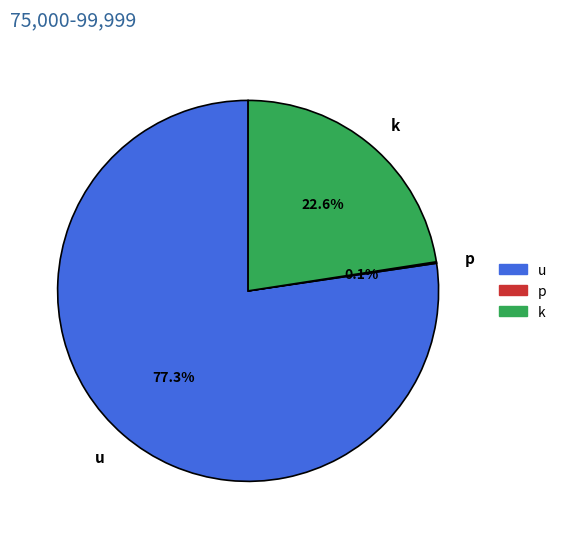

Is there a majority slice in this chart?

Yes